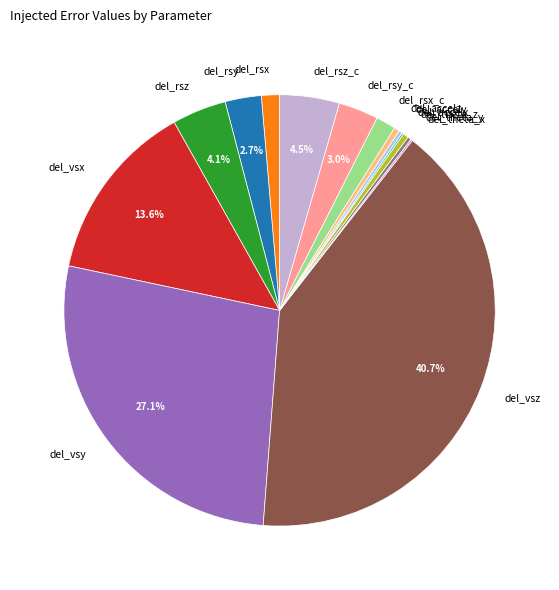

Does any single category account for the majority?

No